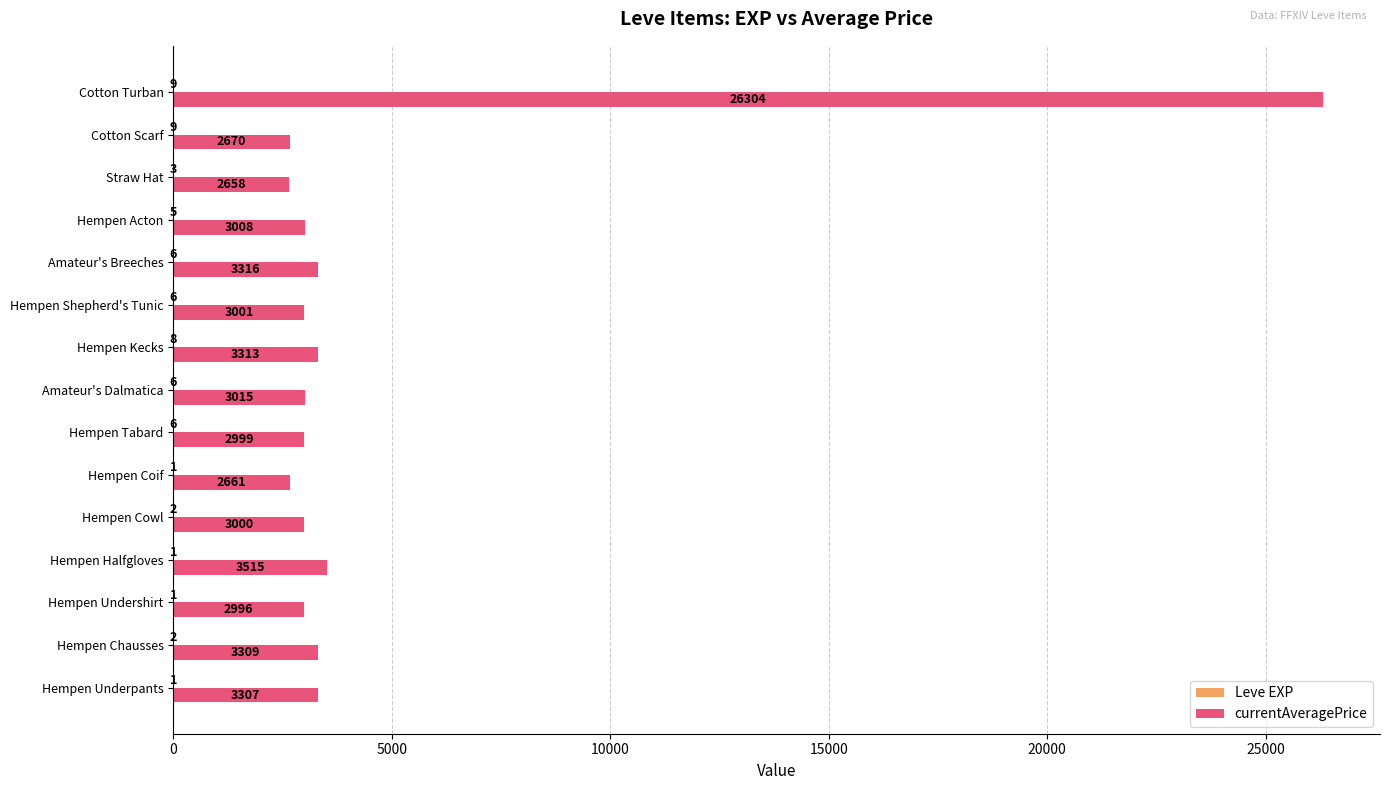

How many series are shown in this chart?

2